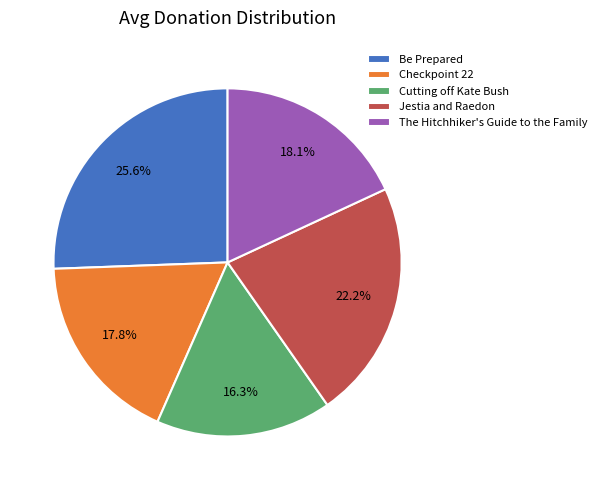

To the nearest percent, what percentage of the pie is Jestia and Raedon?

22%